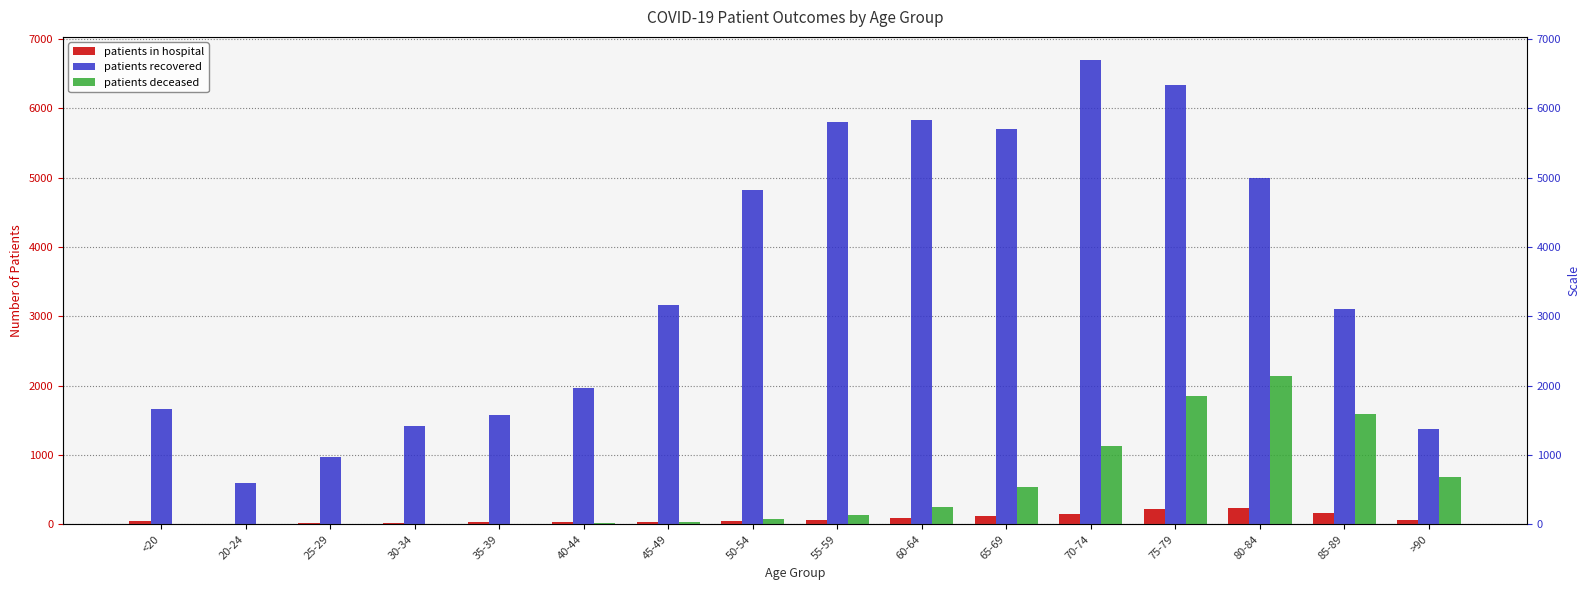

What is the difference between the maximum and minimum values in the patients in hospital series?

226